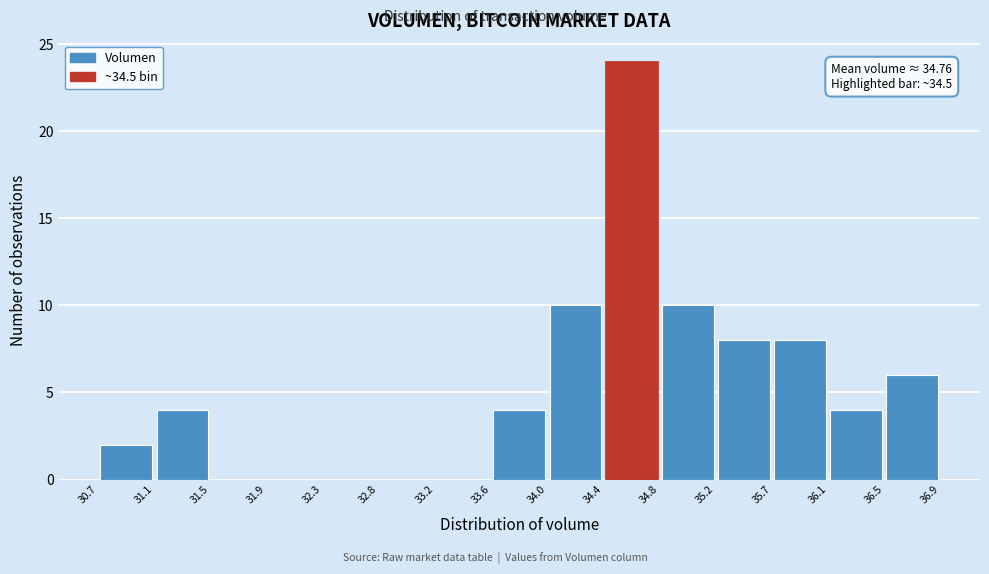

Which range on the x-axis has the tallest bar?

34.4 to 34.8